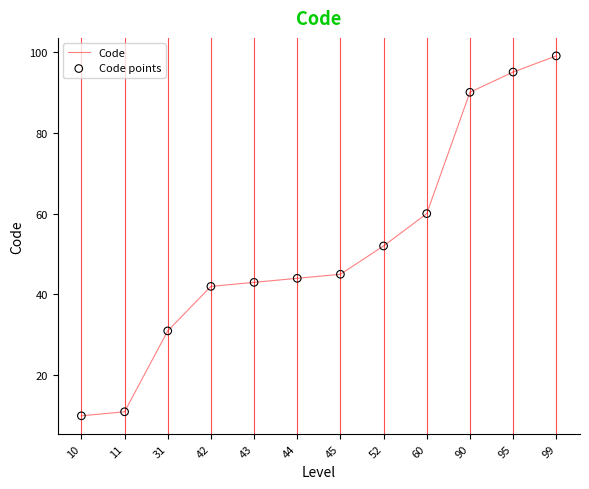

What is the ratio of the value at 90 to the value at 43?

2.1